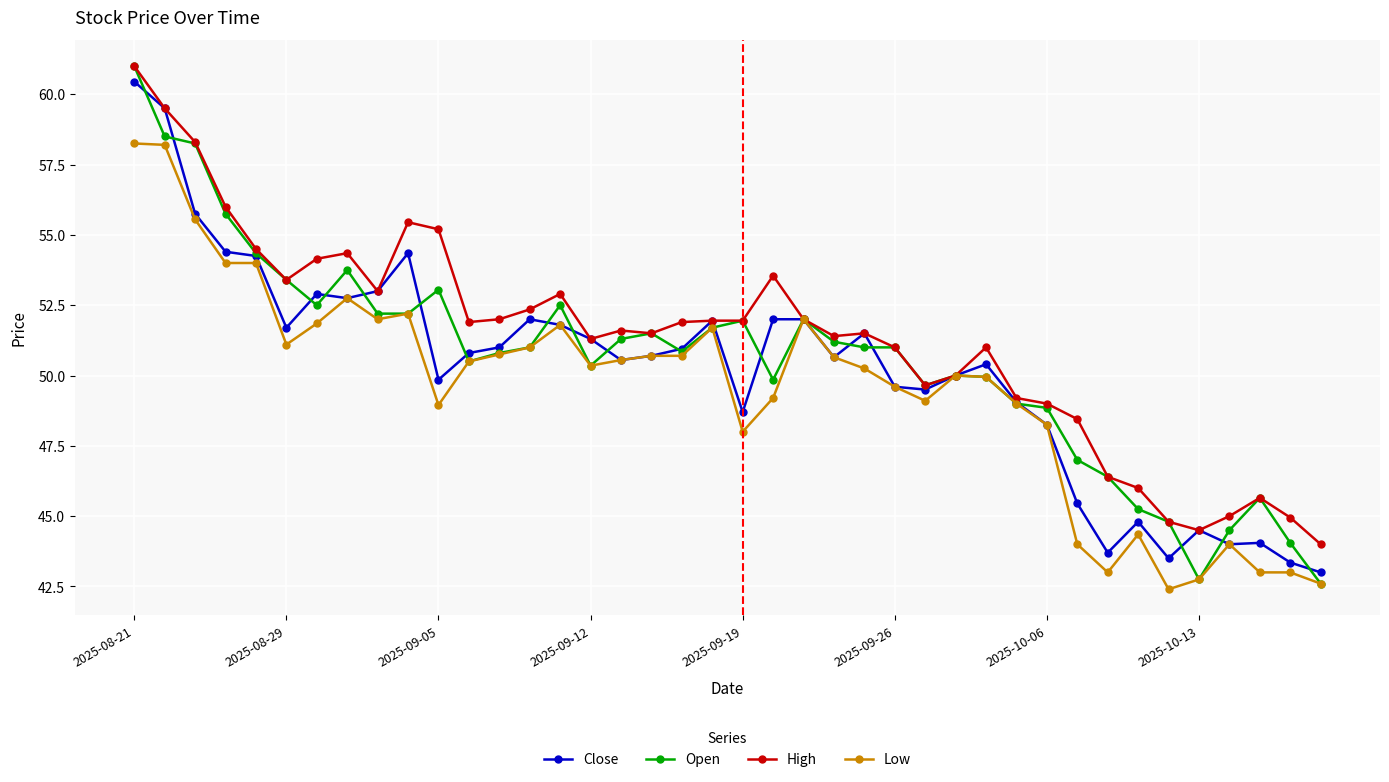

What is the lowest value of the Close series?

43.0